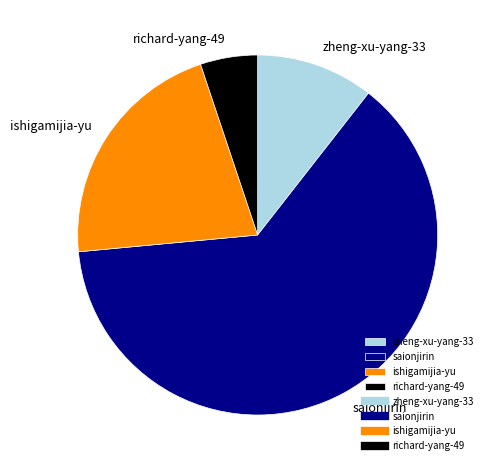

How many segments does this pie chart have?

4